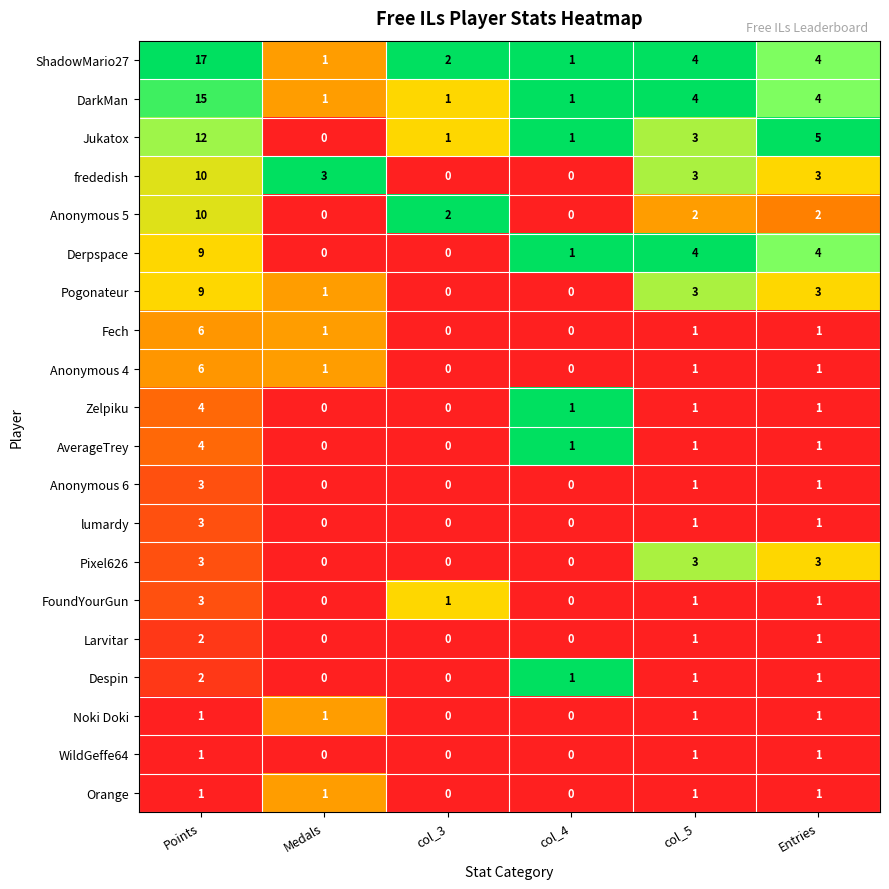

What is the difference between the maximum and minimum values in the Zelpiku series?

4